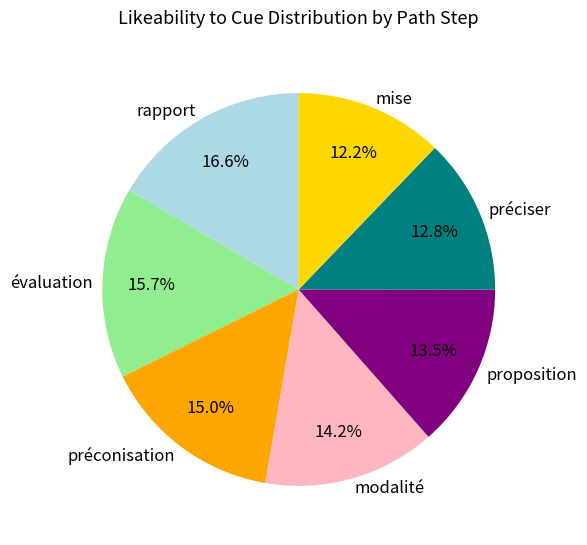

Between préconisation and préciser, which is larger?

préconisation